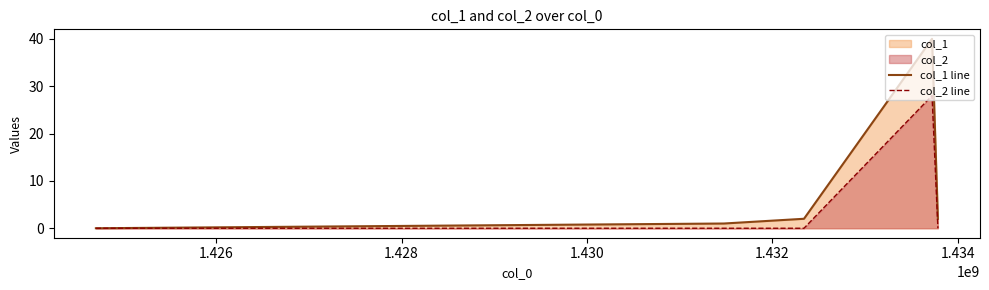

True or false: col_2 line and col_1 line intersect in this chart.

False